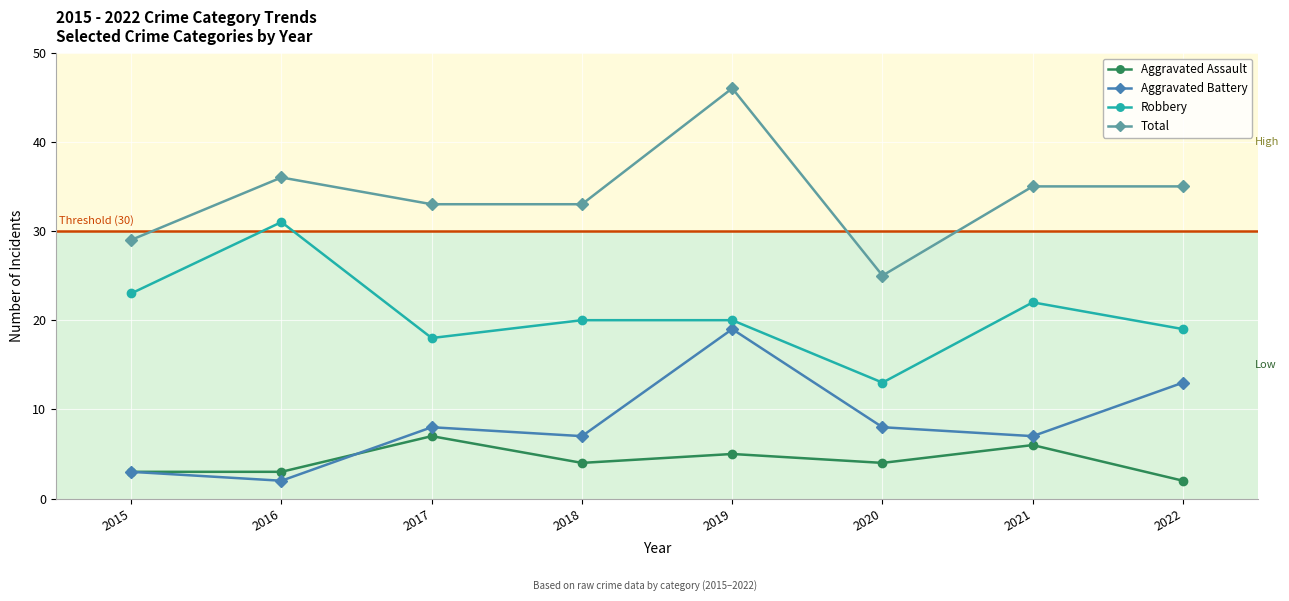

What are all the series names shown in the legend?

Aggravated Assault, Aggravated Battery, Robbery, Total